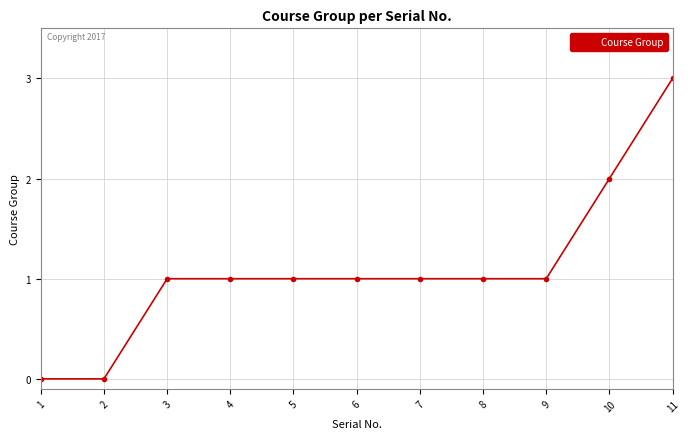

What is the change in value from 7 to 11?

+2